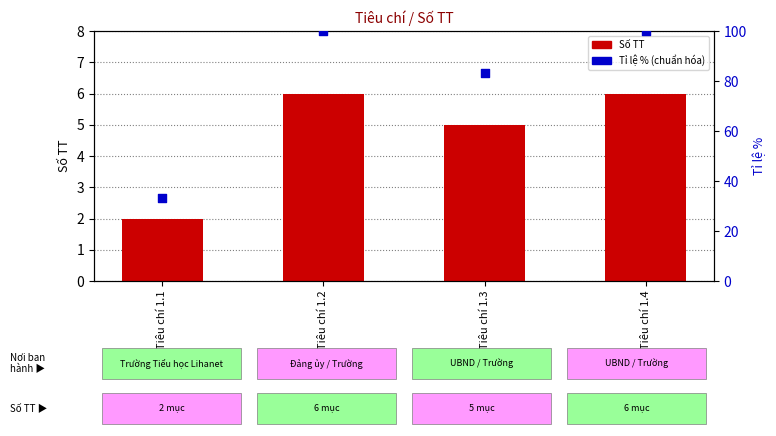

At which category is the sum across all series the highest?

Tiêu chí 1.2